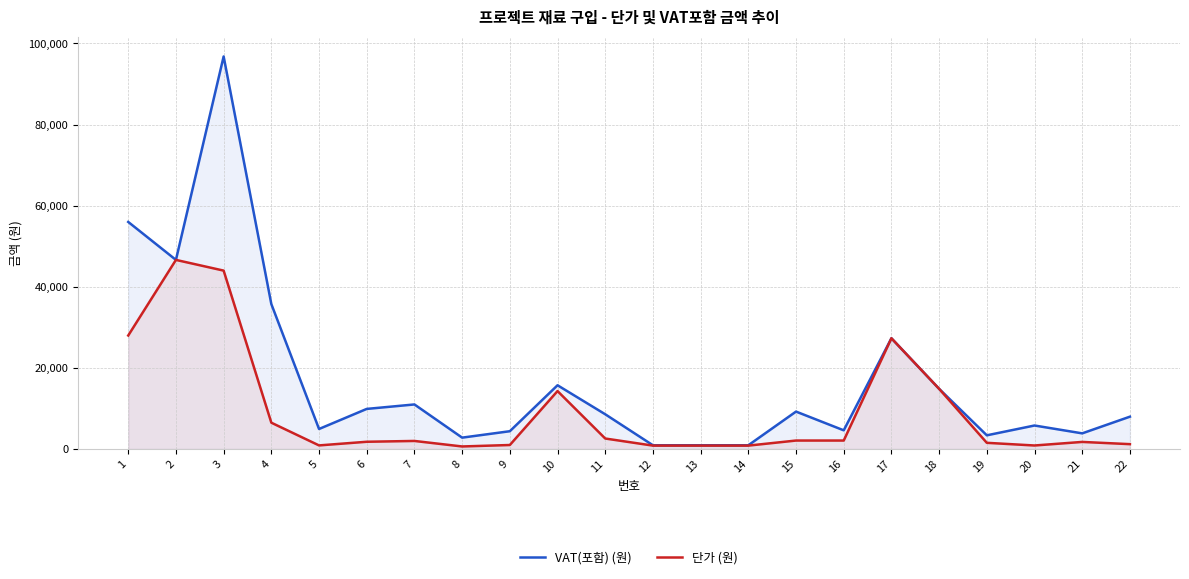

At 1, list the series in order from smallest to largest.

단가 (원), VAT(포함) (원)